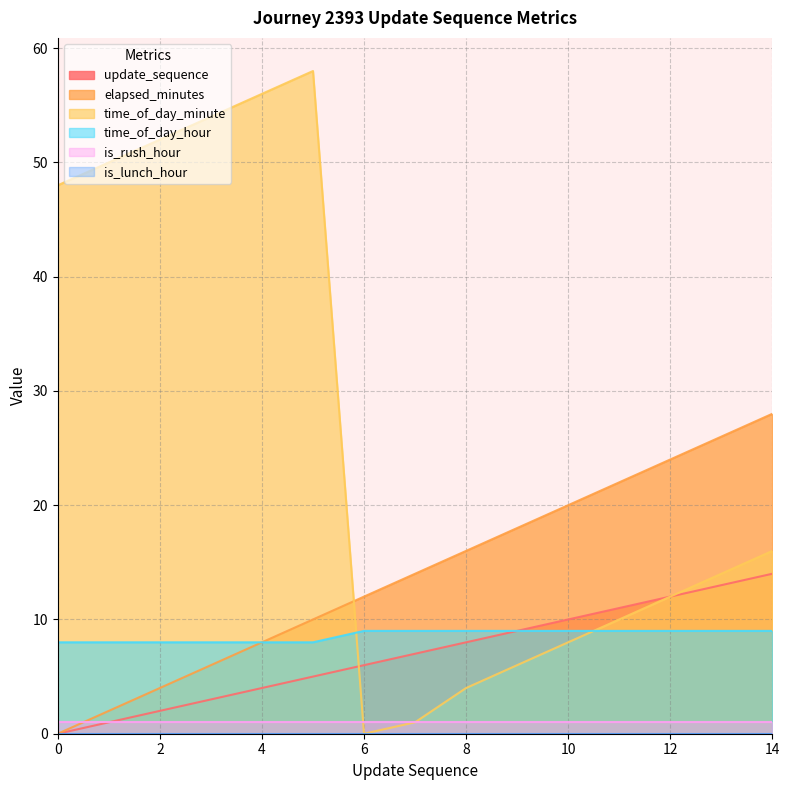

At which label does update_sequence reach its peak?

14